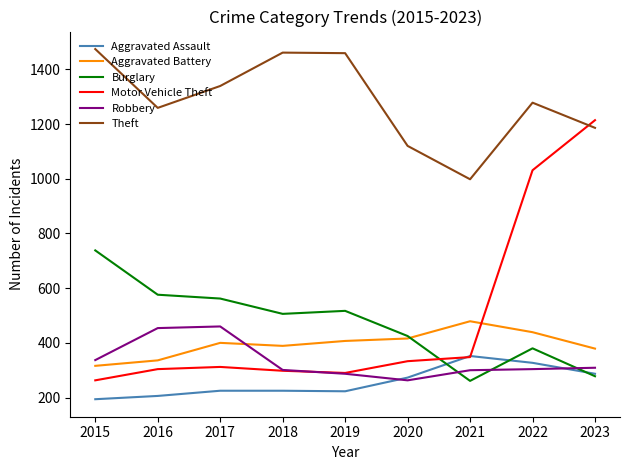

What is the smallest value displayed?

194